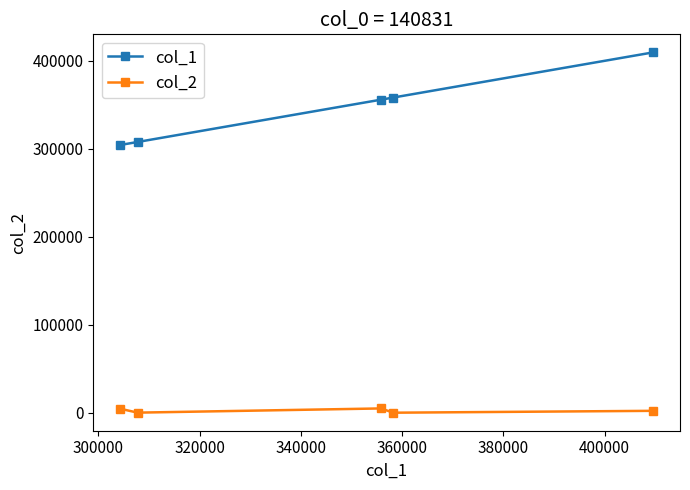

What are all the series names shown in the legend?

col_1, col_2